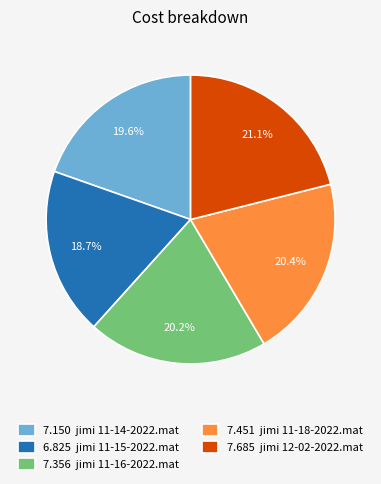

Which slice is the largest?

7.685 jimi 12-02-2022.mat